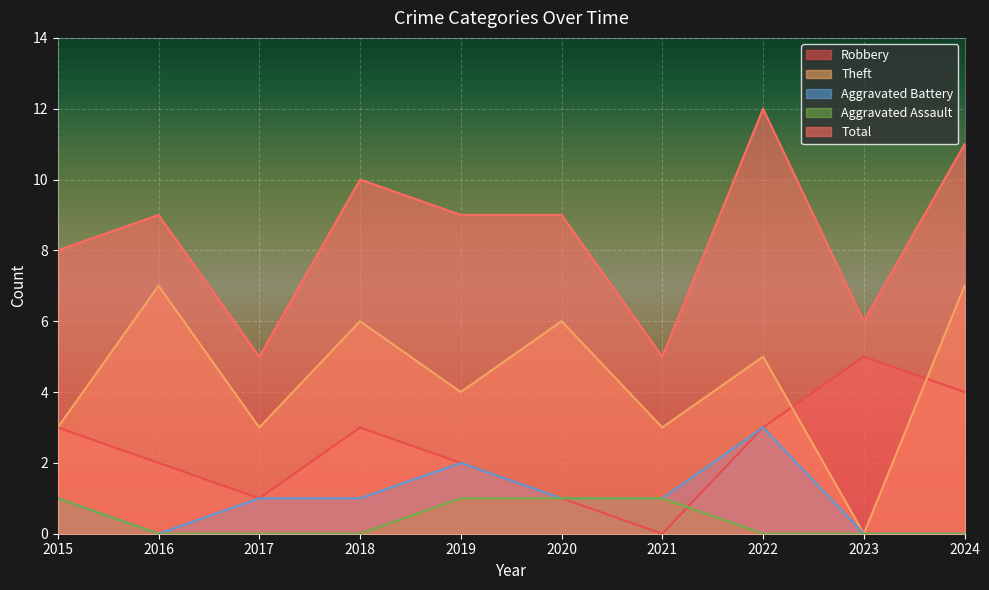

How many lines are shown in the chart?

5